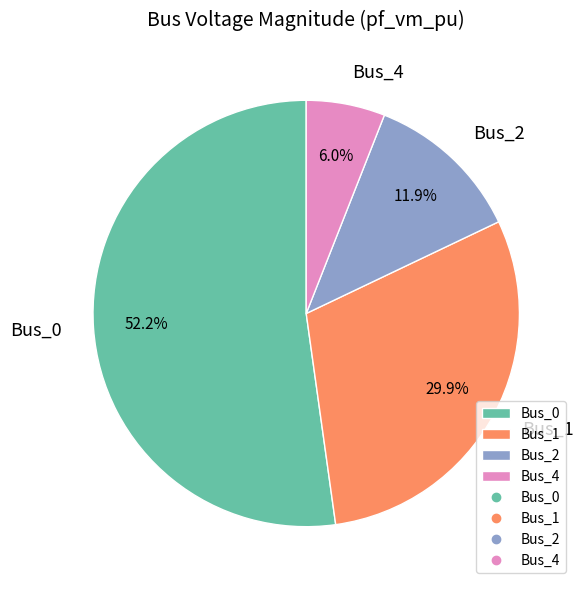

Does any single category account for the majority?

Yes